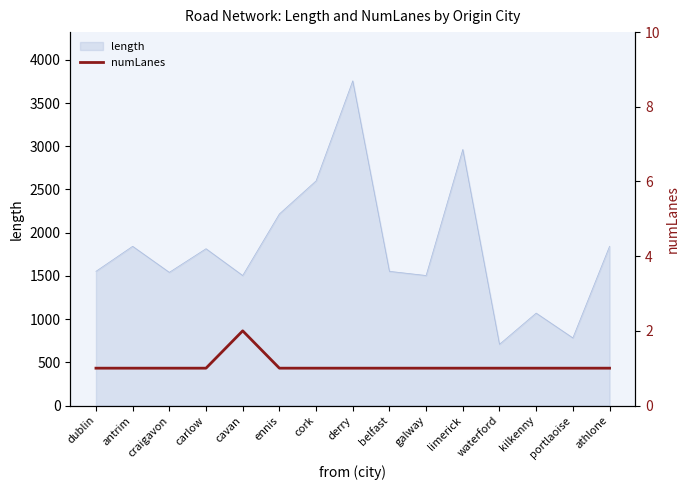

At which label does length reach its peak?

derry